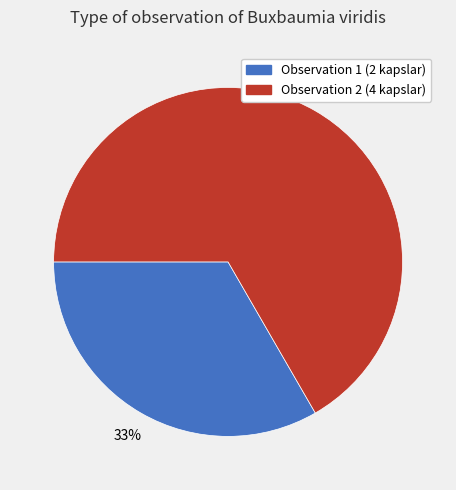

What is the ratio of the value at Observation 1 (2 kapslar) to the value at Observation 2 (4 kapslar)?

0.5